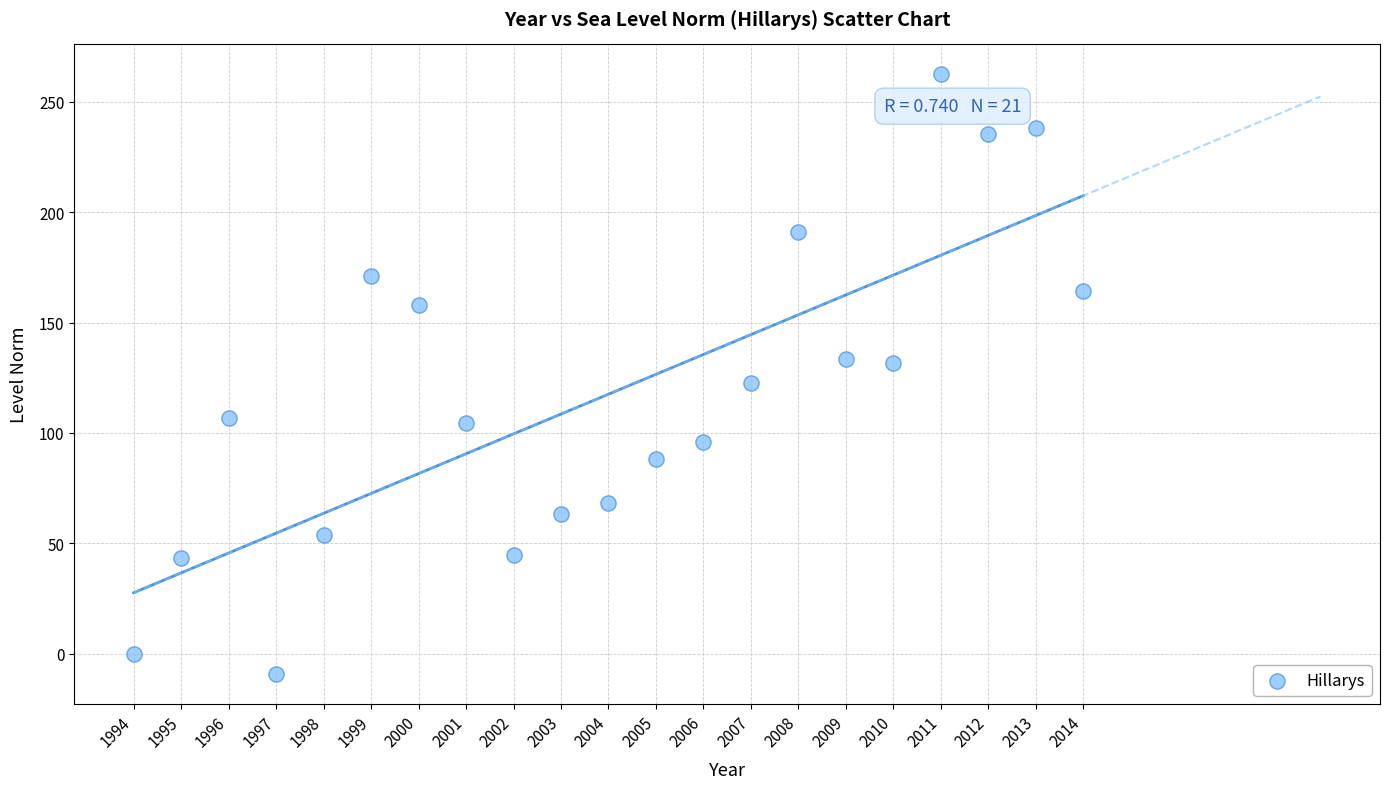

What is the range of Y values (max minus min)?

271.6